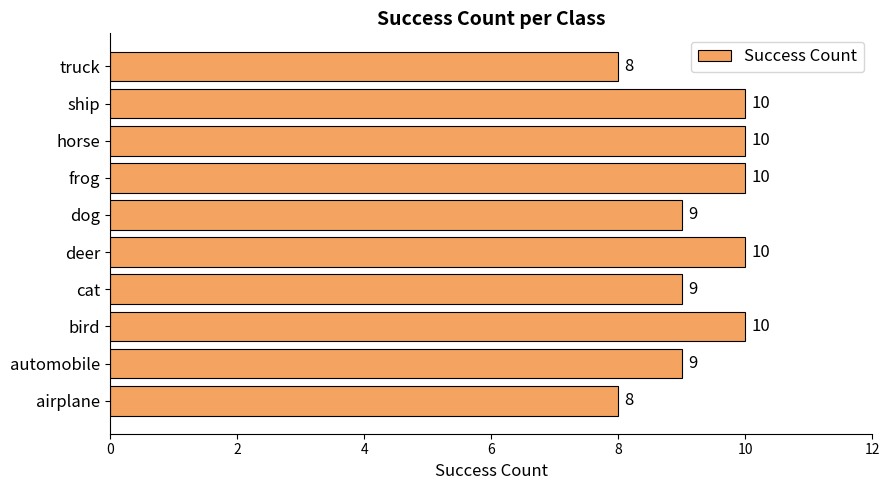

What is the approximate value at cat?

9